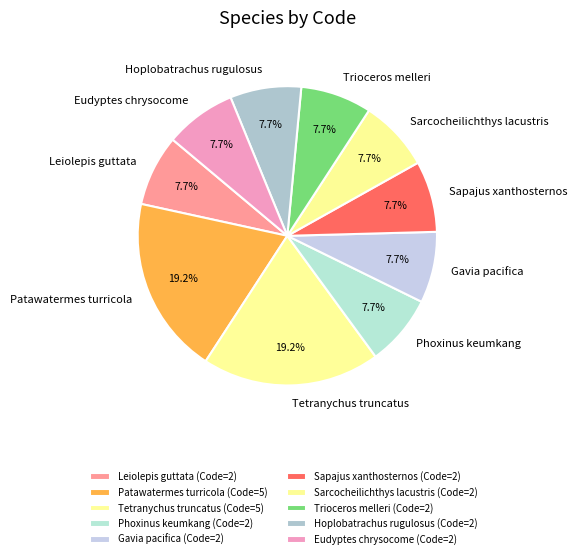

Count the number of slices in the pie.

10